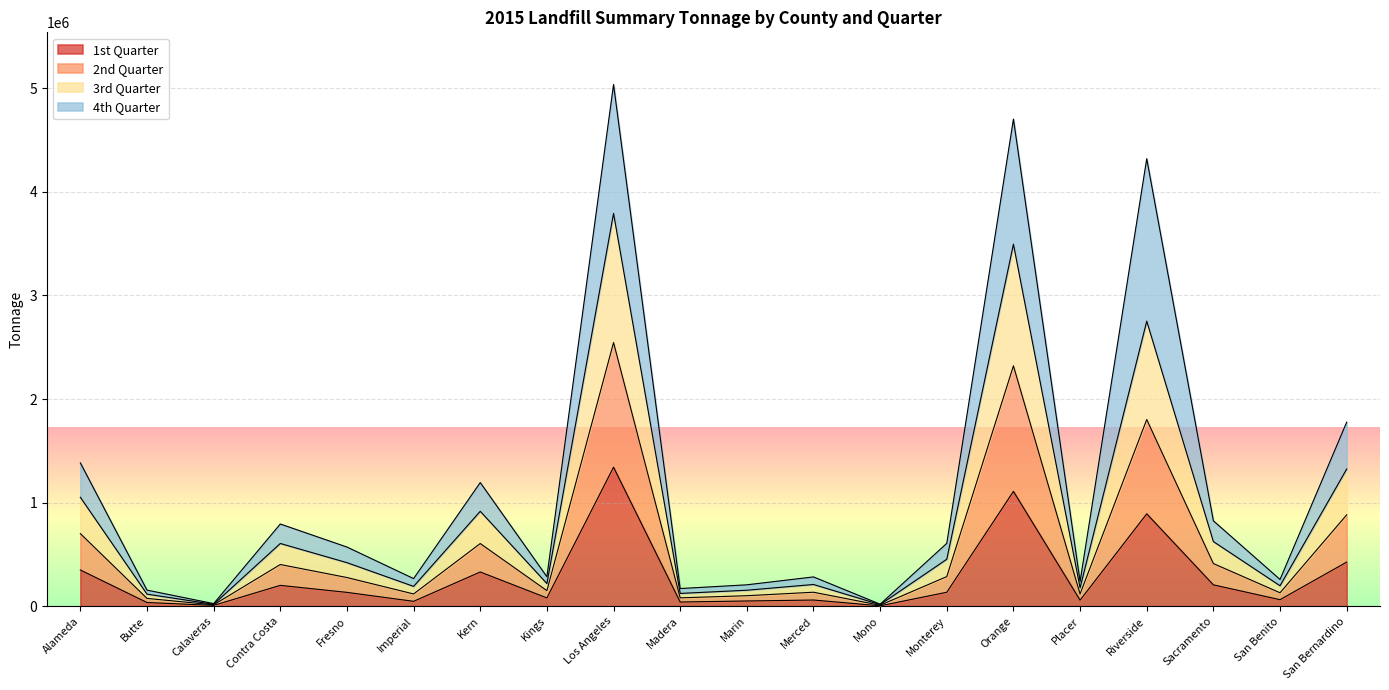

What are all the series names shown in the legend?

1st Quarter, 2nd Quarter, 3rd Quarter, 4th Quarter